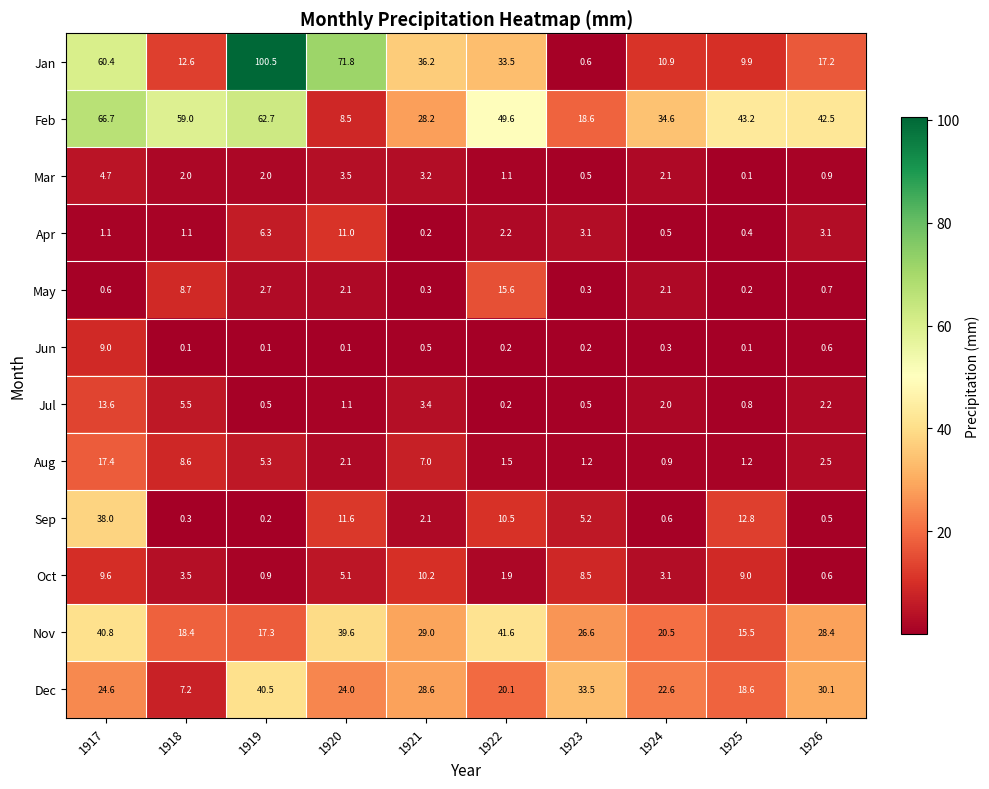

At which label does May reach its peak?

1922